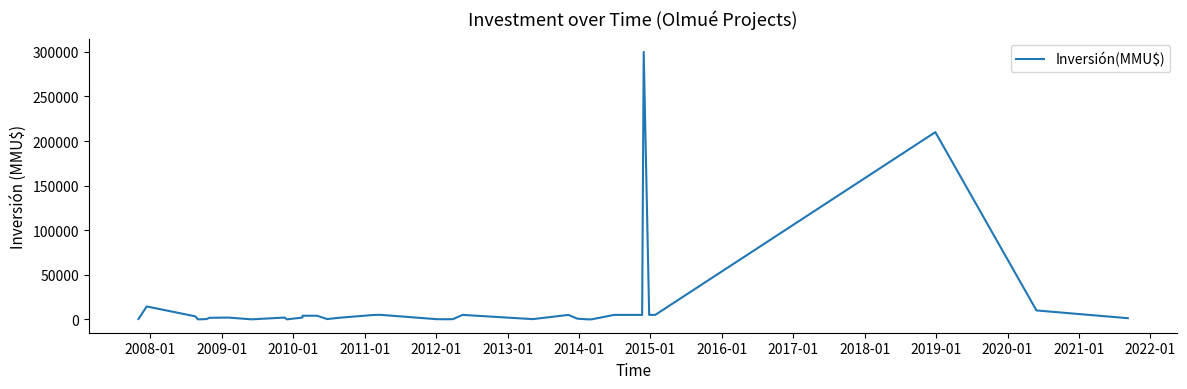

What is the difference between the maximum and minimum values?

300000